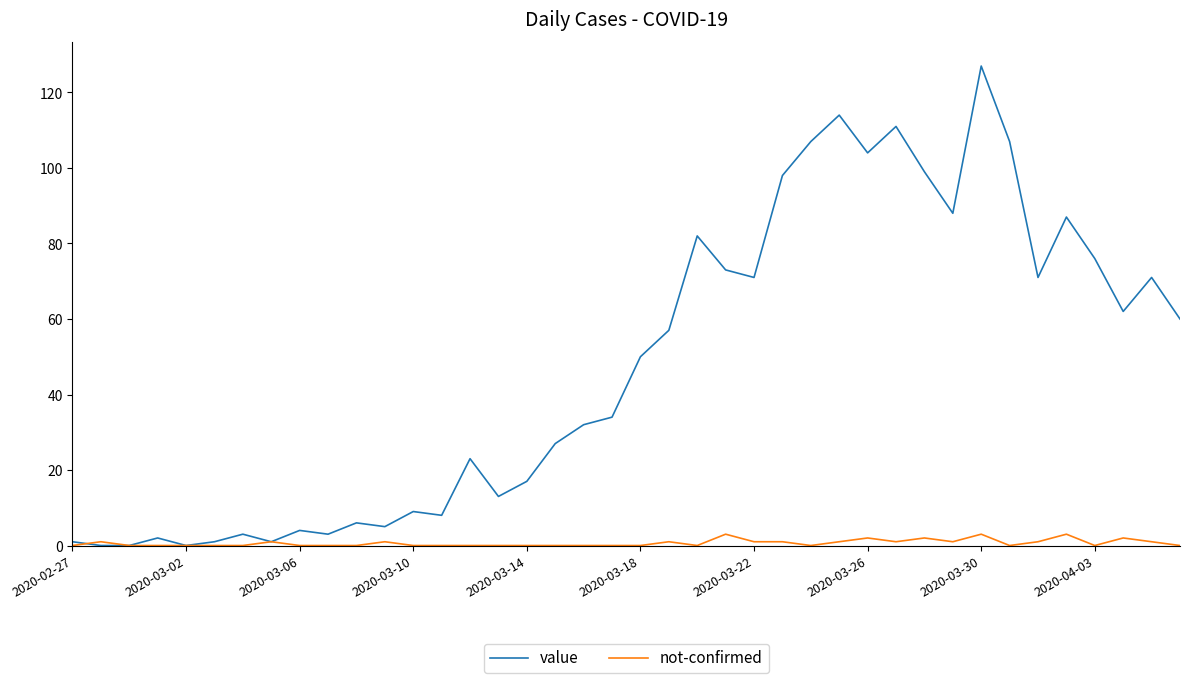

Which series has the widest spread of values?

value